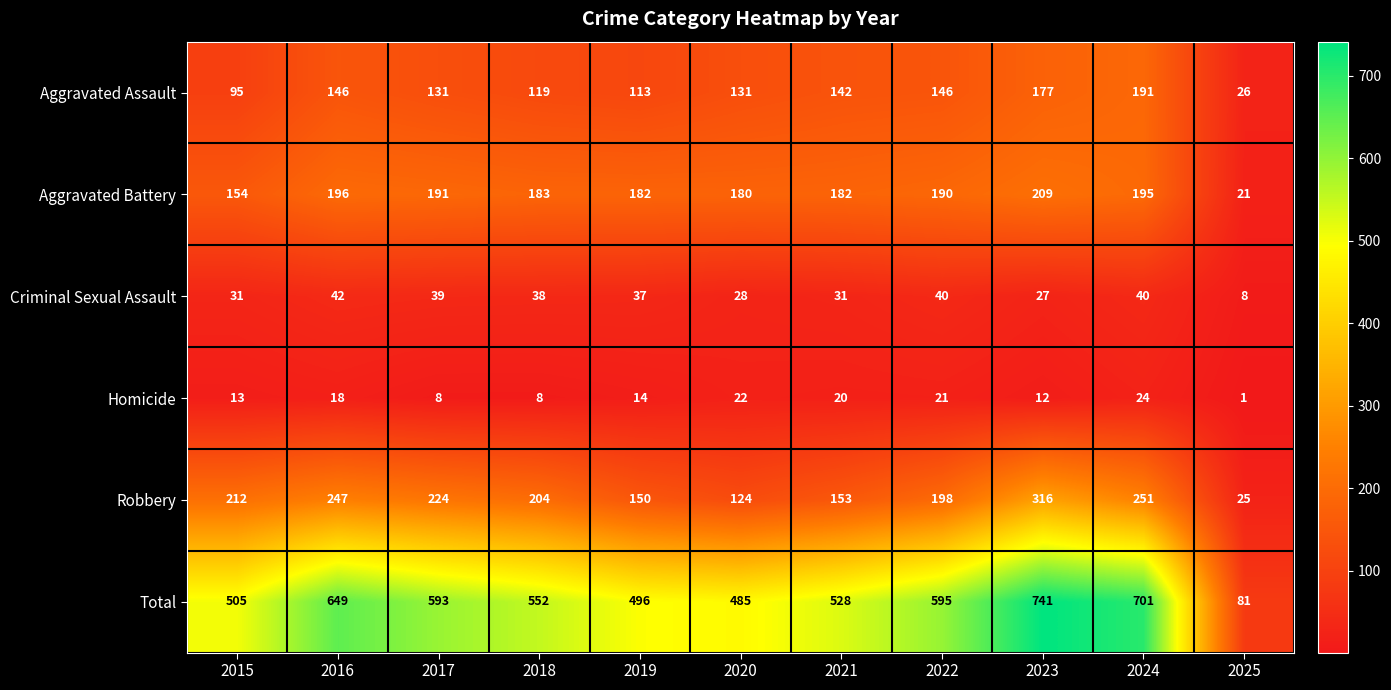

What is the maximum value shown in the chart?

741